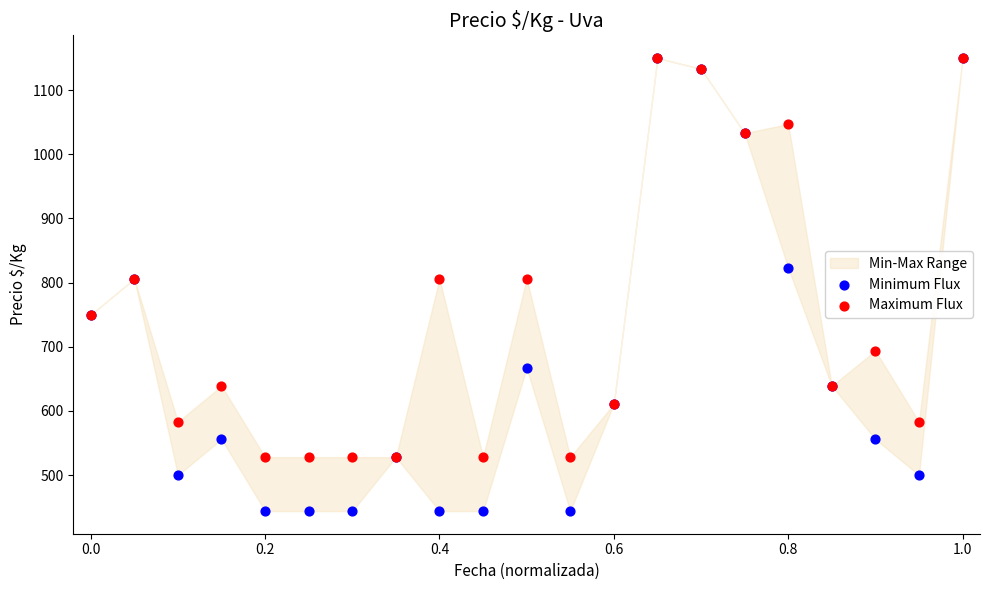

Which series has the largest Y range (max minus min)?

Minimum Flux